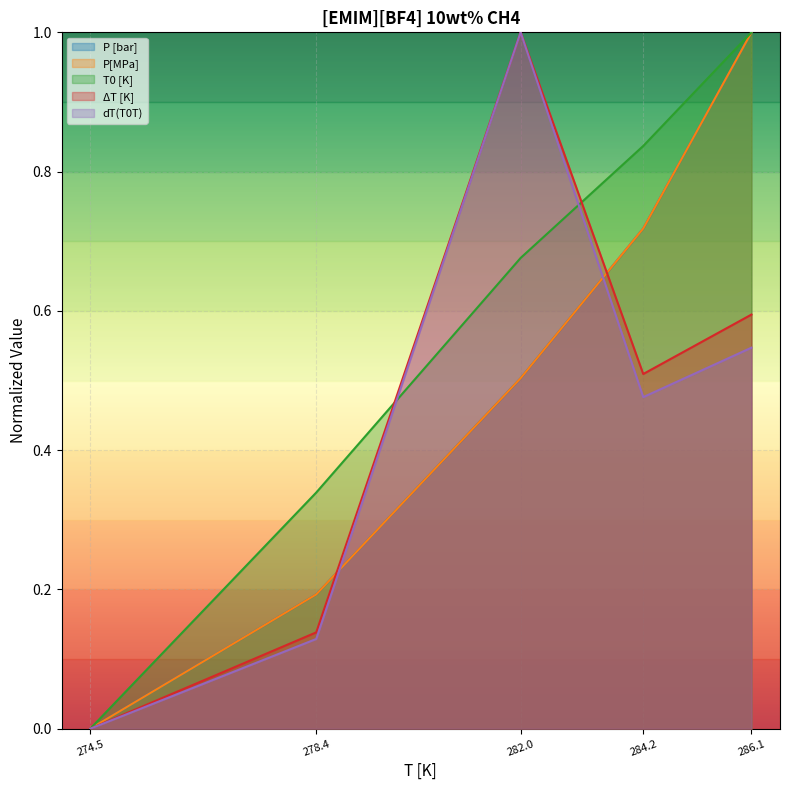

Rank the series by their maximum value, from lowest to highest.

P [bar], P[MPa], T0 [K], ΔT [K], dT(T0T)